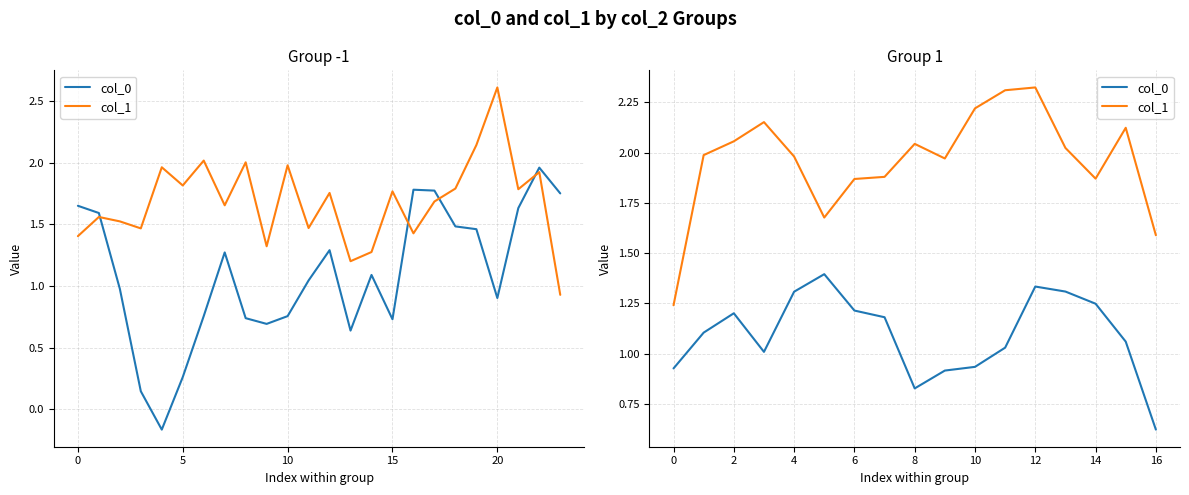

What is the label of the 11th point from the left?

10